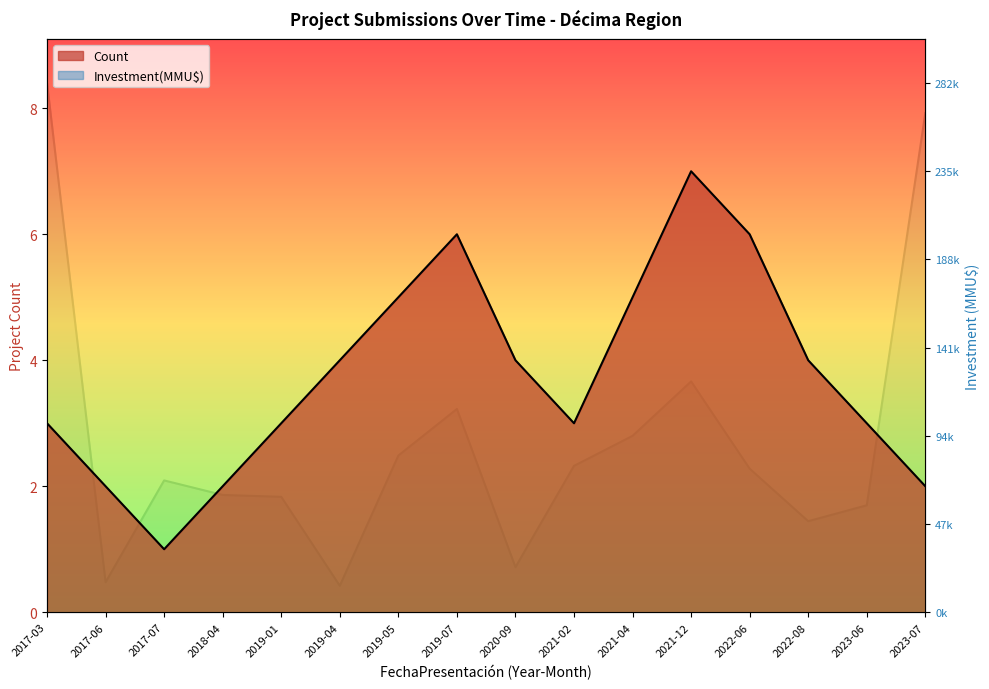

What value does the Count series have at 2018-04?

2.0